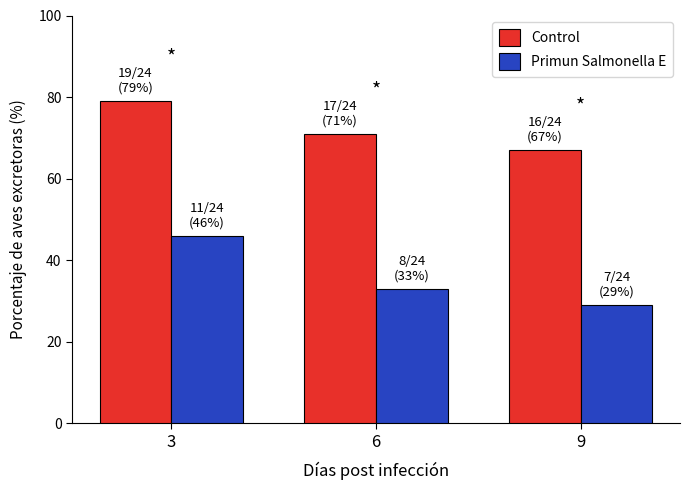

What is the sum of the Primun Salmonella E values at 9 and 6?

62